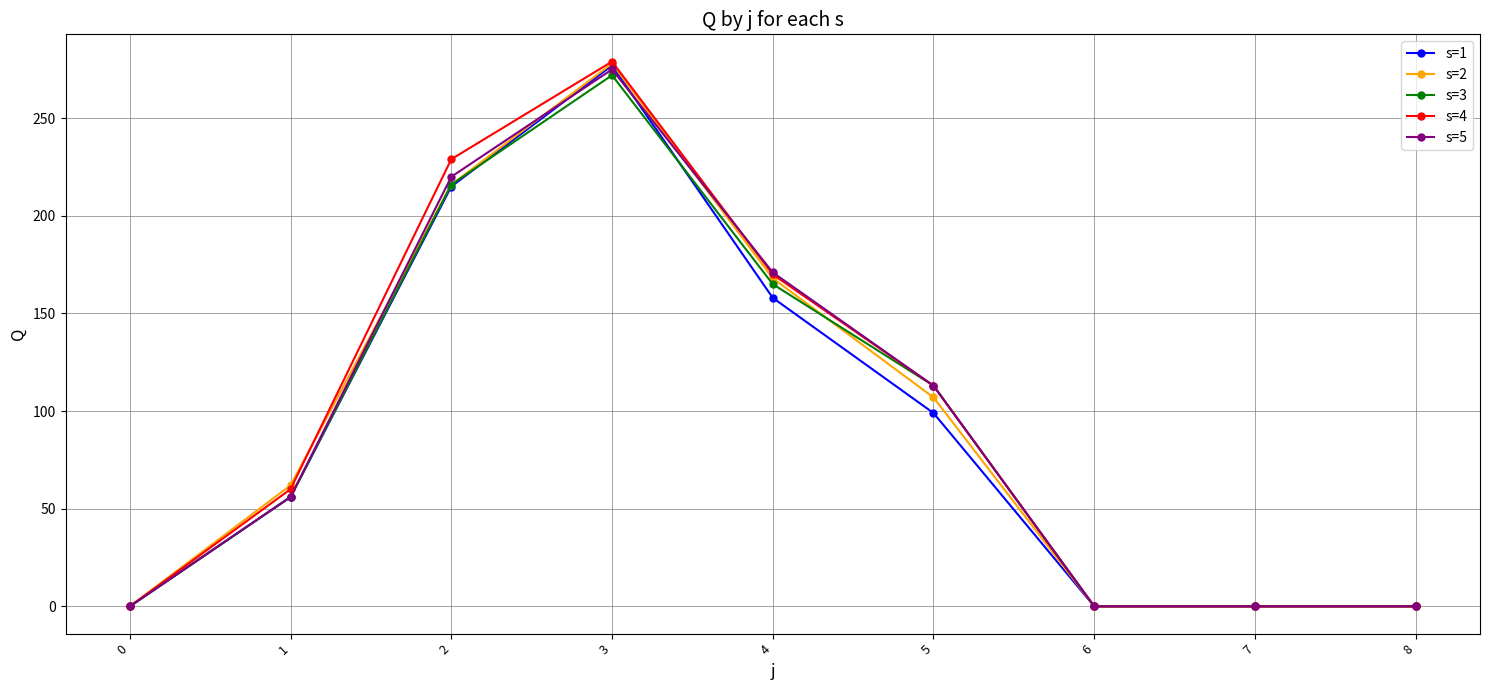

Which category has the highest value across all series?

3